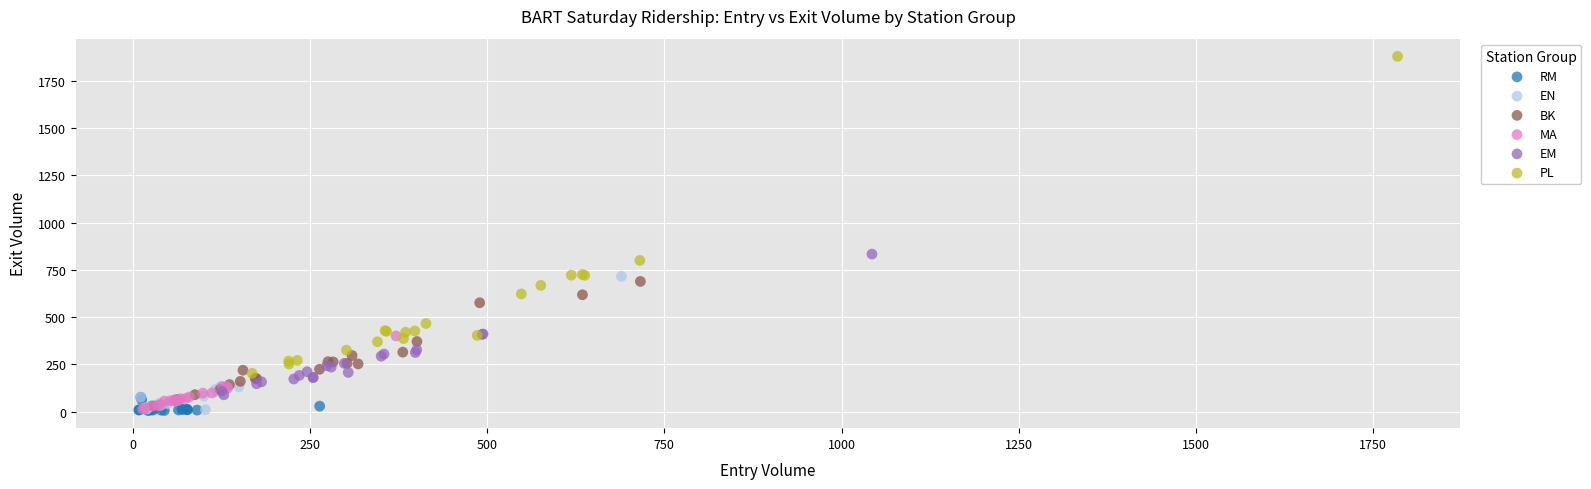

Which series contains the highest Y value?

PL